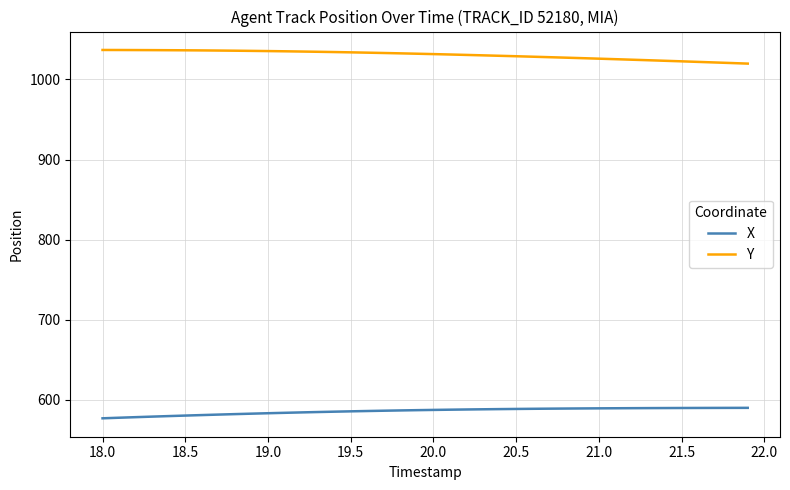

What is the average value of the Y series?

1030.5